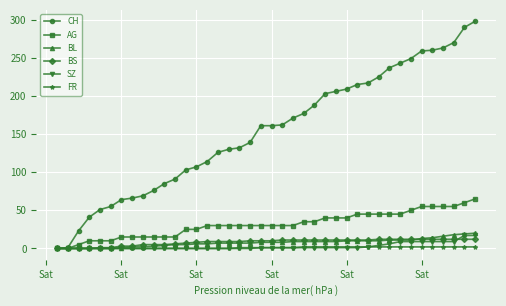

List the series in order of their peak value, highest first.

CH, AG, BL, SZ, BS, FR